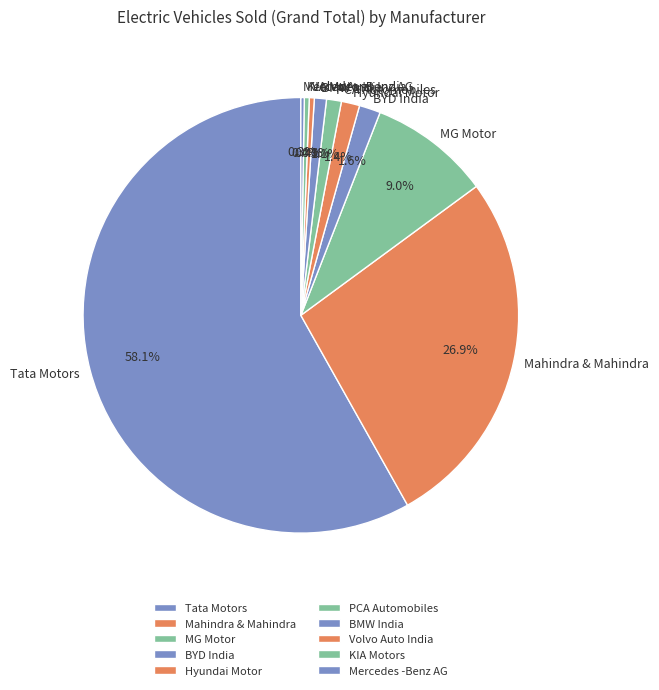

What percentage is NOT represented by Hyundai Motor?

98.6%